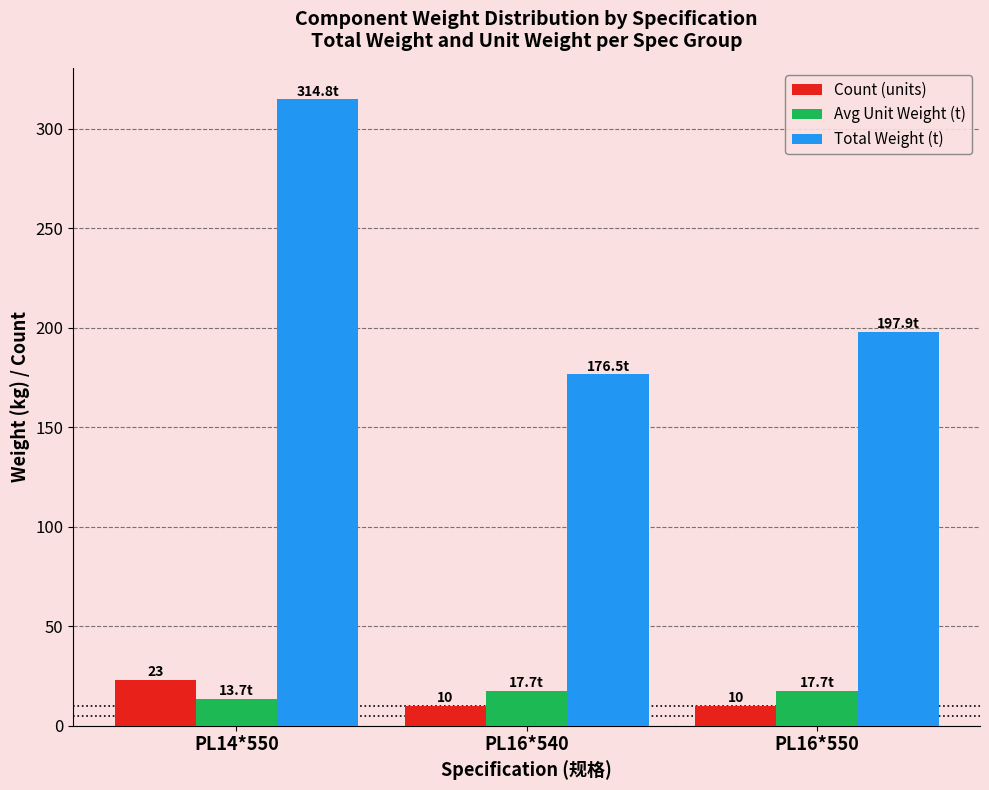

What is the minimum value for Total Weight (t)?

176.5